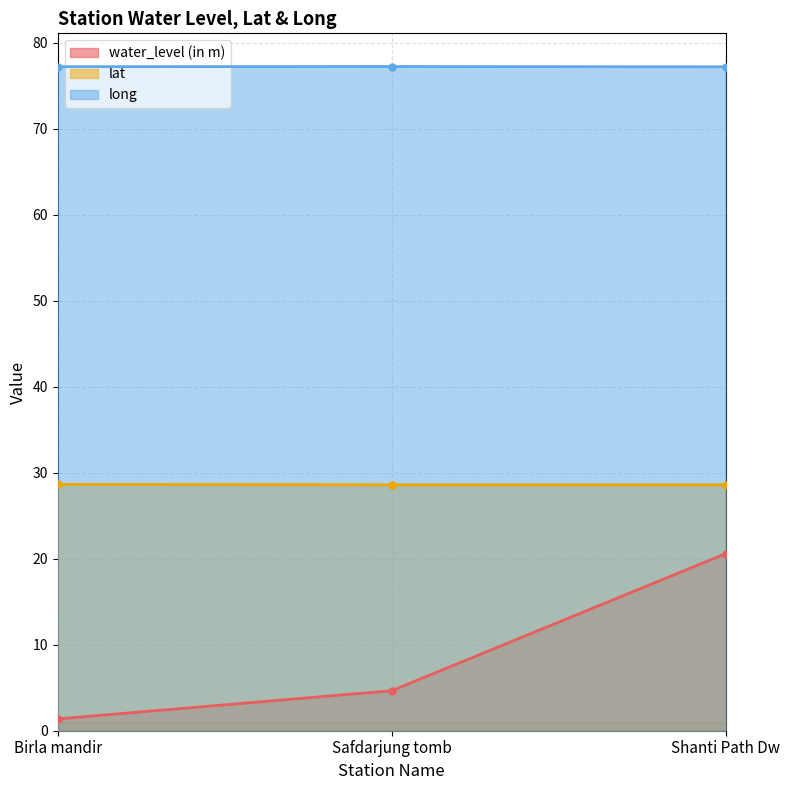

Is it true that long equals 137.0 at Shanti Path Dw?

False